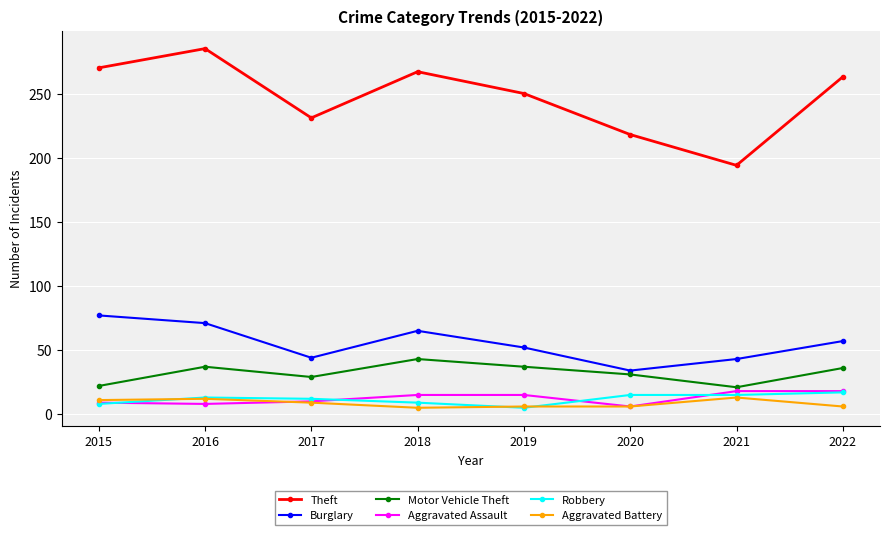

Is it true that Theft equals 231 at 2017?

True